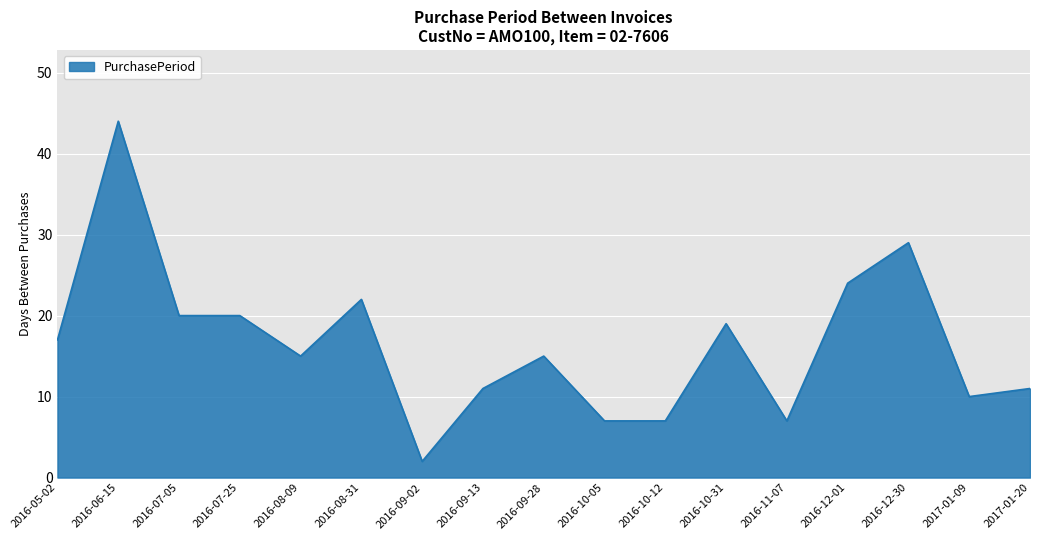

What is the difference between the maximum and minimum values?

42